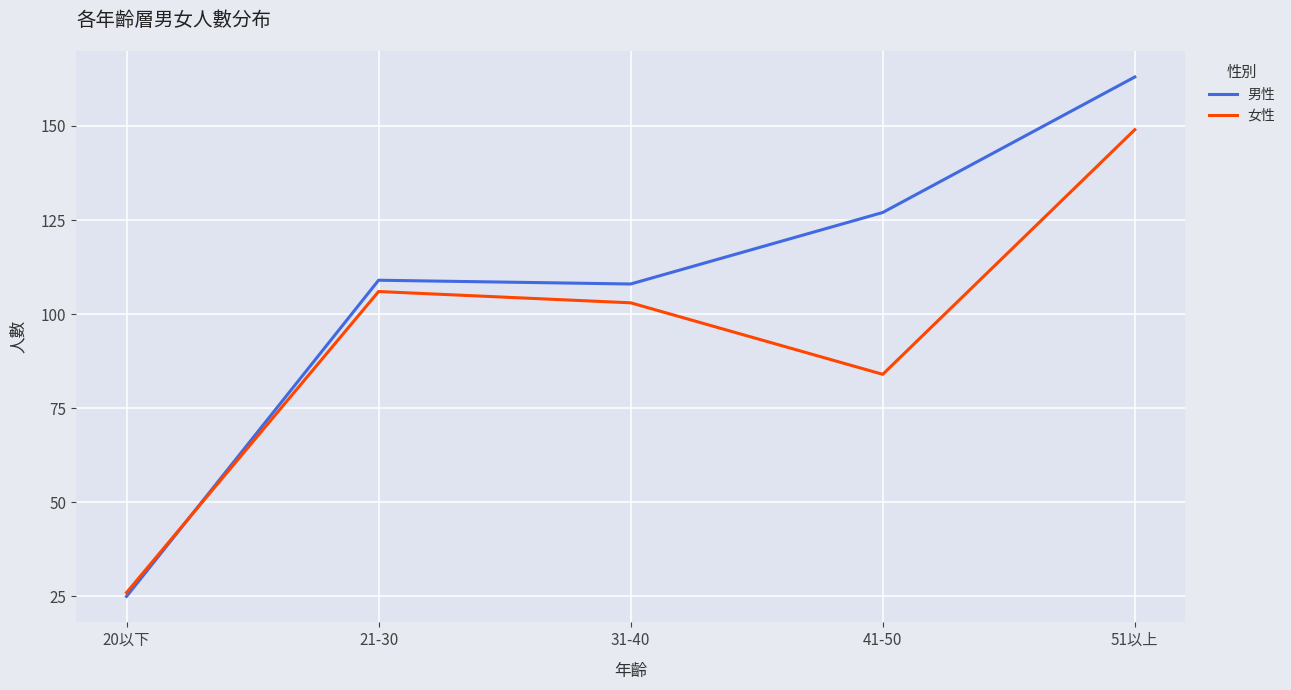

What is the minimum value shown in the chart?

25